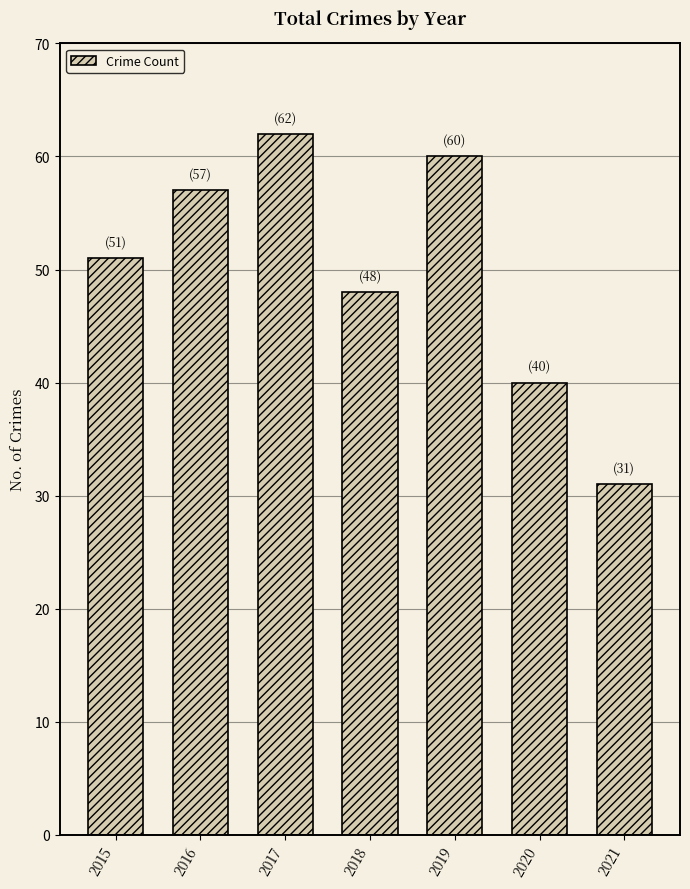

Read the value at 2020, to the nearest 10.

40